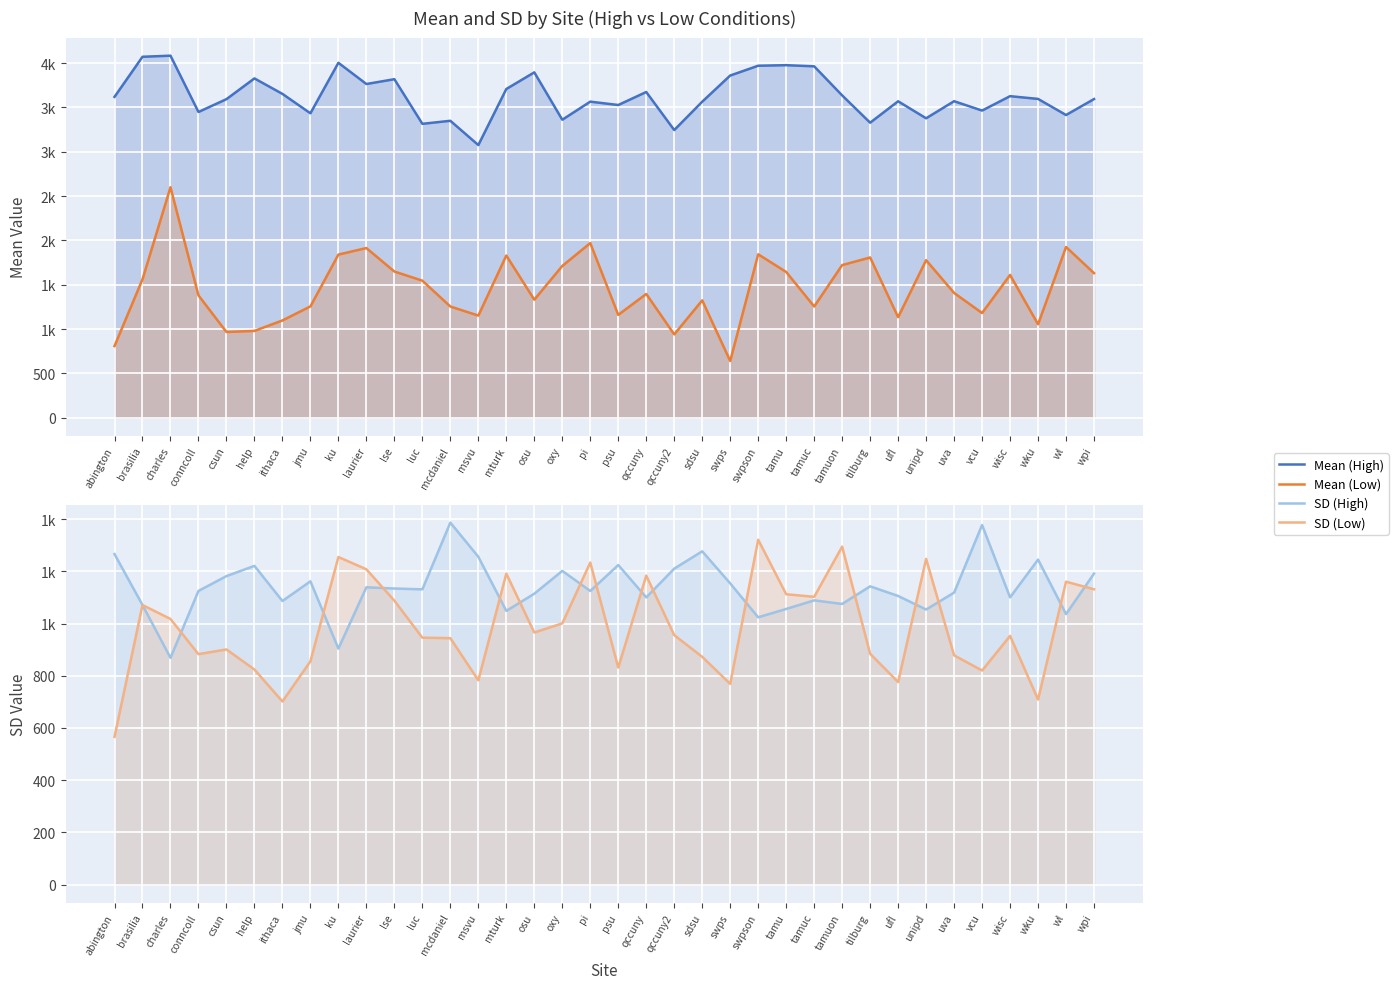

What is the difference between the second highest and minimum values in the Mean (Low) series?

1330.3